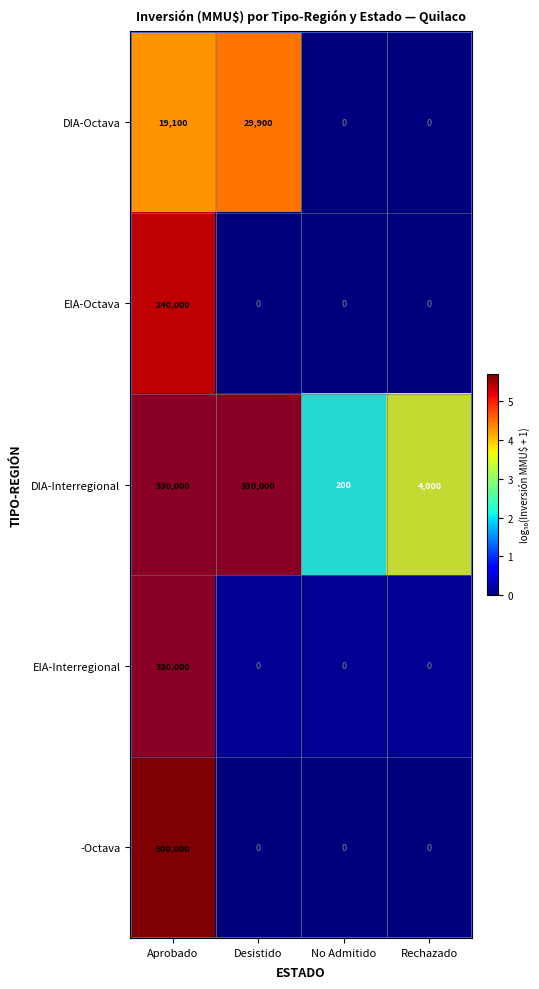

What is the total value across all series at No Admitido?

200